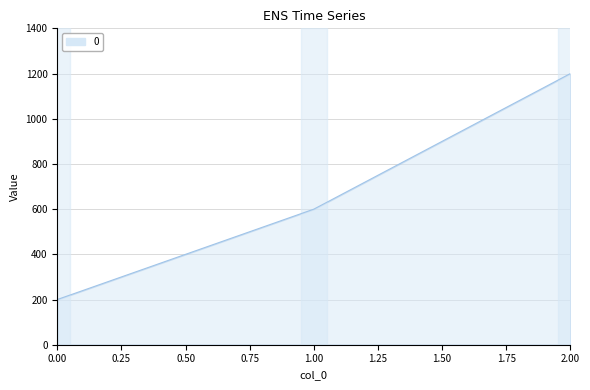

List the labels in order of value, smallest first.

0.00, 1.00, 2.00